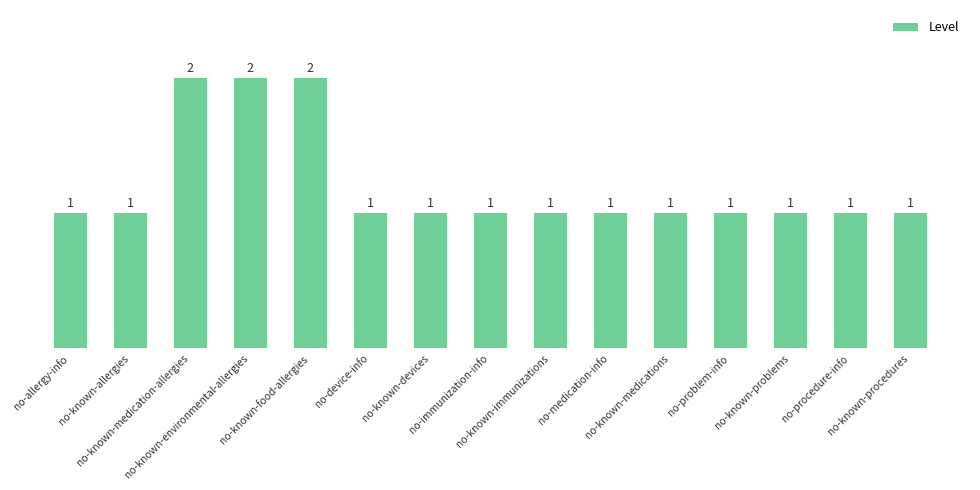

What is the sum of all values?

18